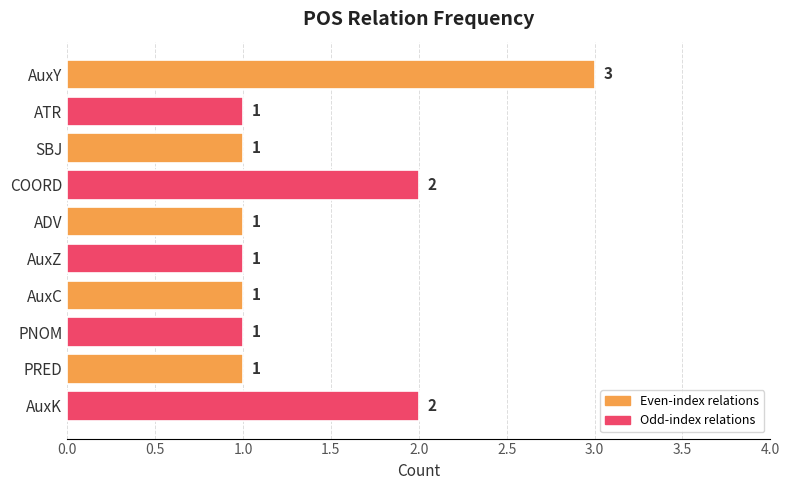

How many series are shown in this chart?

1